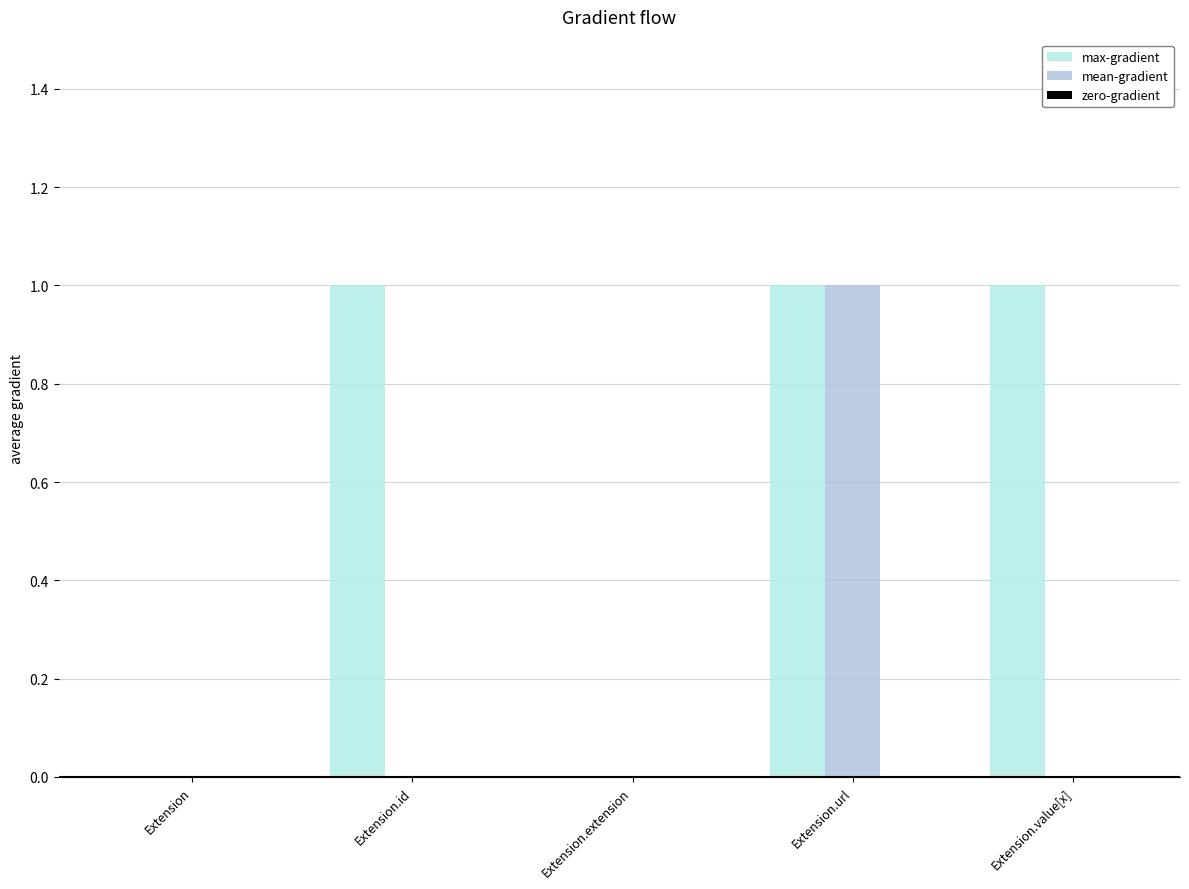

How many mean-gradient values are between 0 and 1?

5